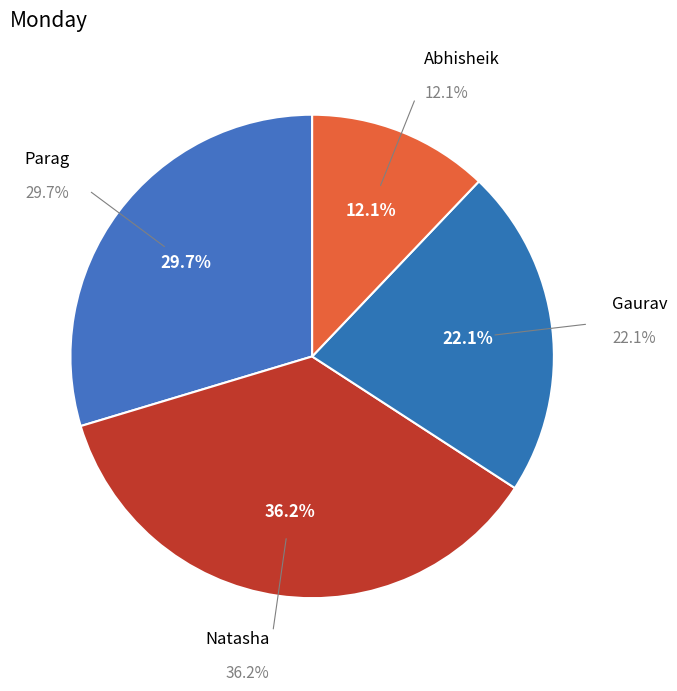

Count the number of slices in the pie.

4